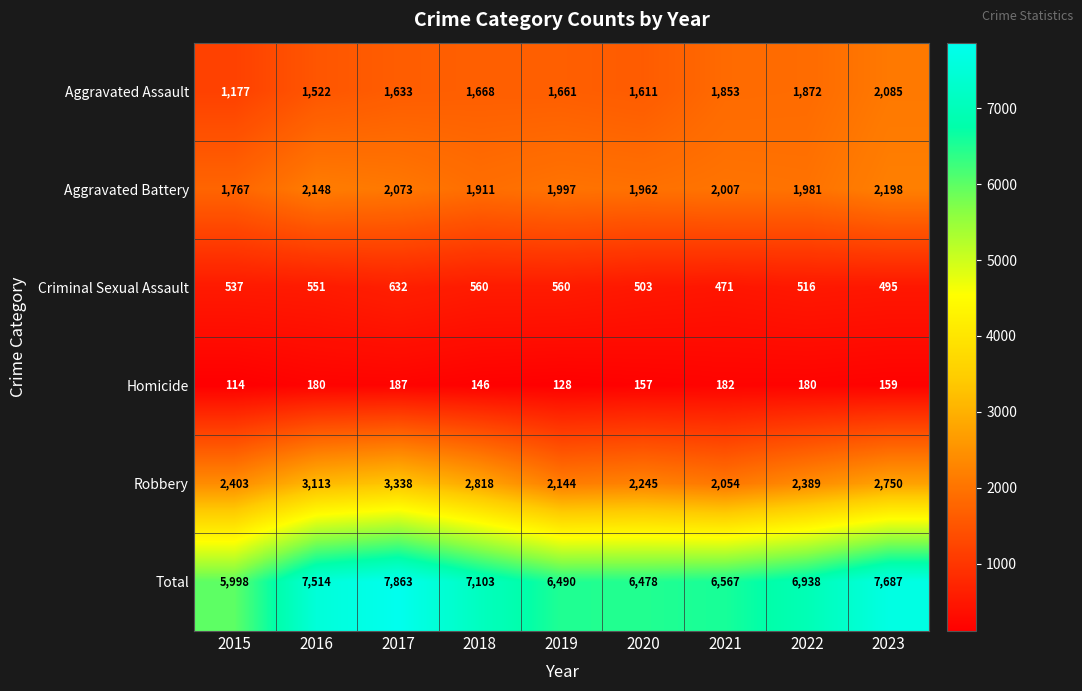

The value of Aggravated Assault at 2022 is 1231. True or false?

False